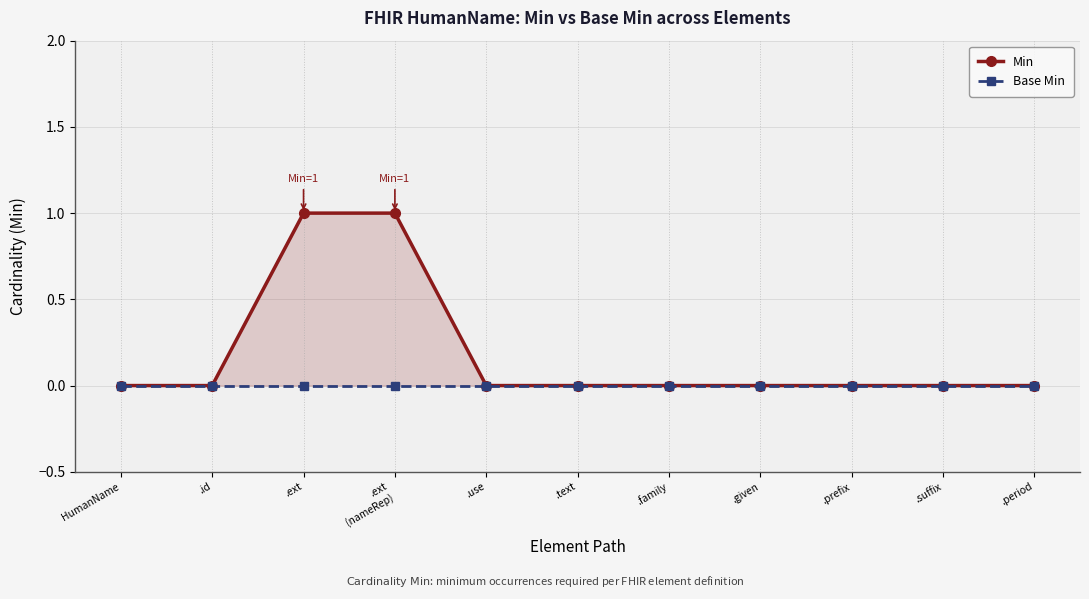

Does the chart display data point markers on the line(s)?

Yes